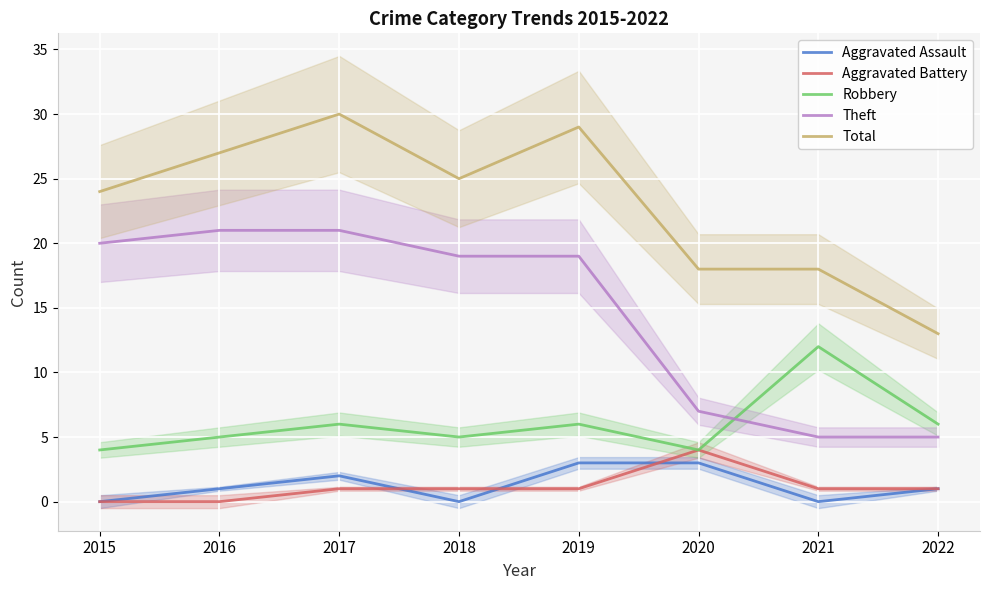

What is the average value of the Theft series?

15